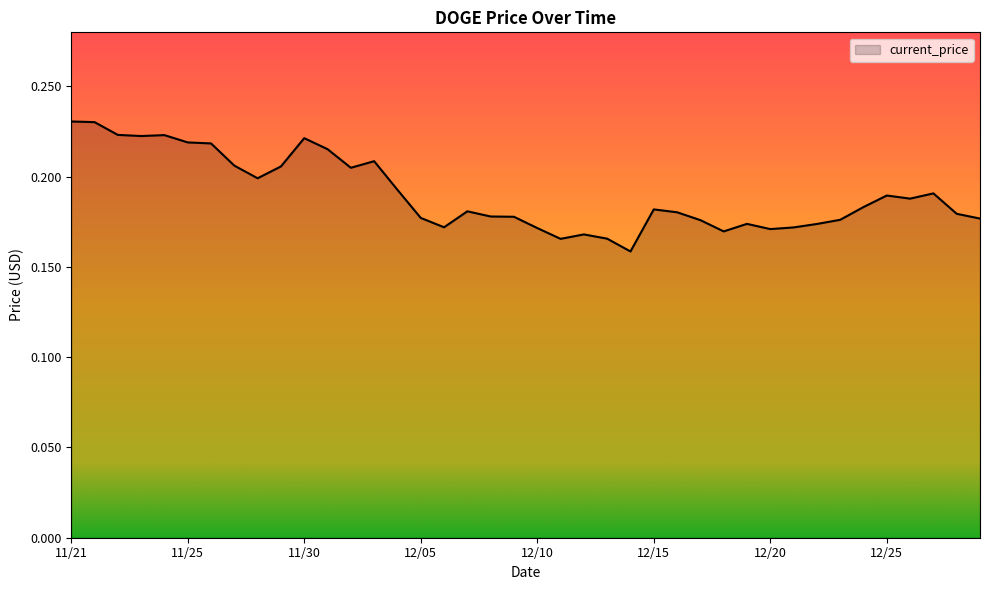

Does the chart display data point markers on the line(s)?

No